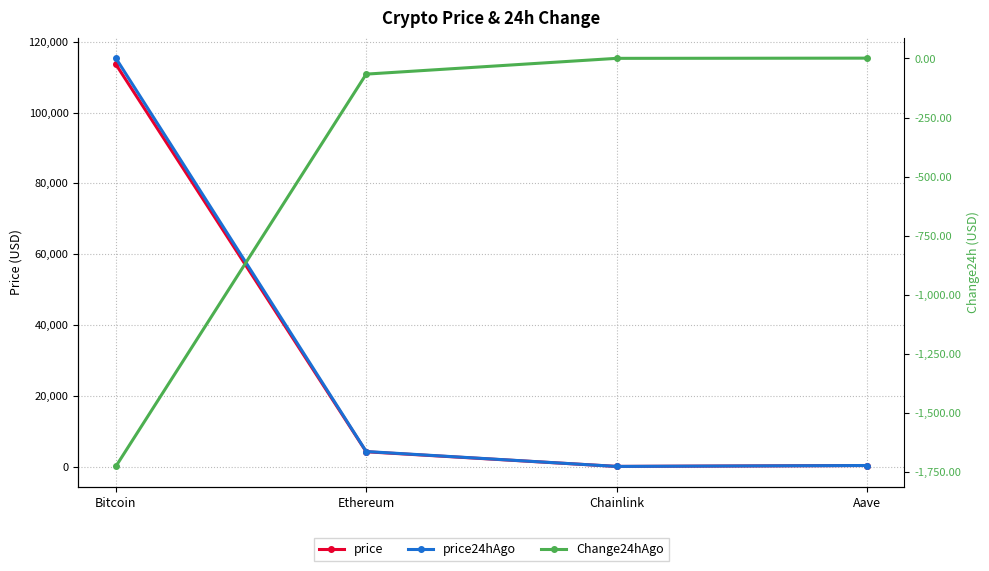

Is it true that price24hAgo equals 24542.7 at Bitcoin?

False